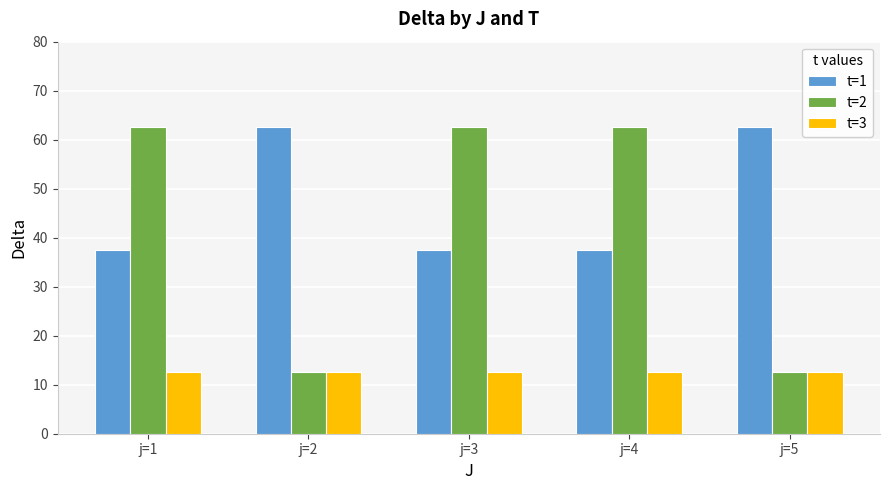

Reading left to right, list all the values displayed in this chart.

t=1: 37.5	62.5	37.5	37.5	62.5
t=2: 62.5	12.5	62.5	62.5	12.5
t=3: 12.5	12.5	12.5	12.5	12.5